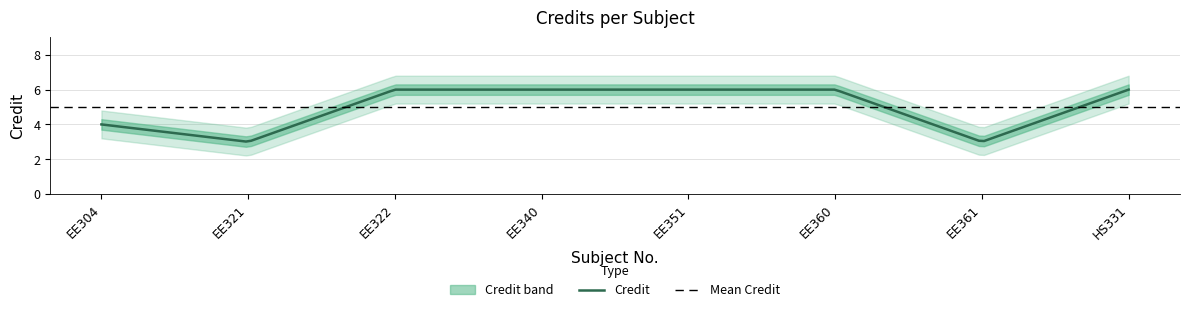

True or false: Credit and Credit_lower cross at least once.

False